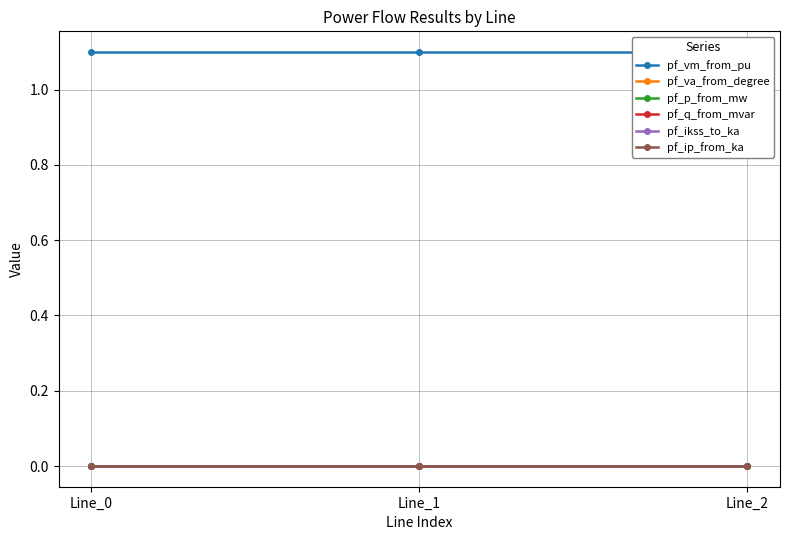

Does the chart display data point markers on the line(s)?

Yes